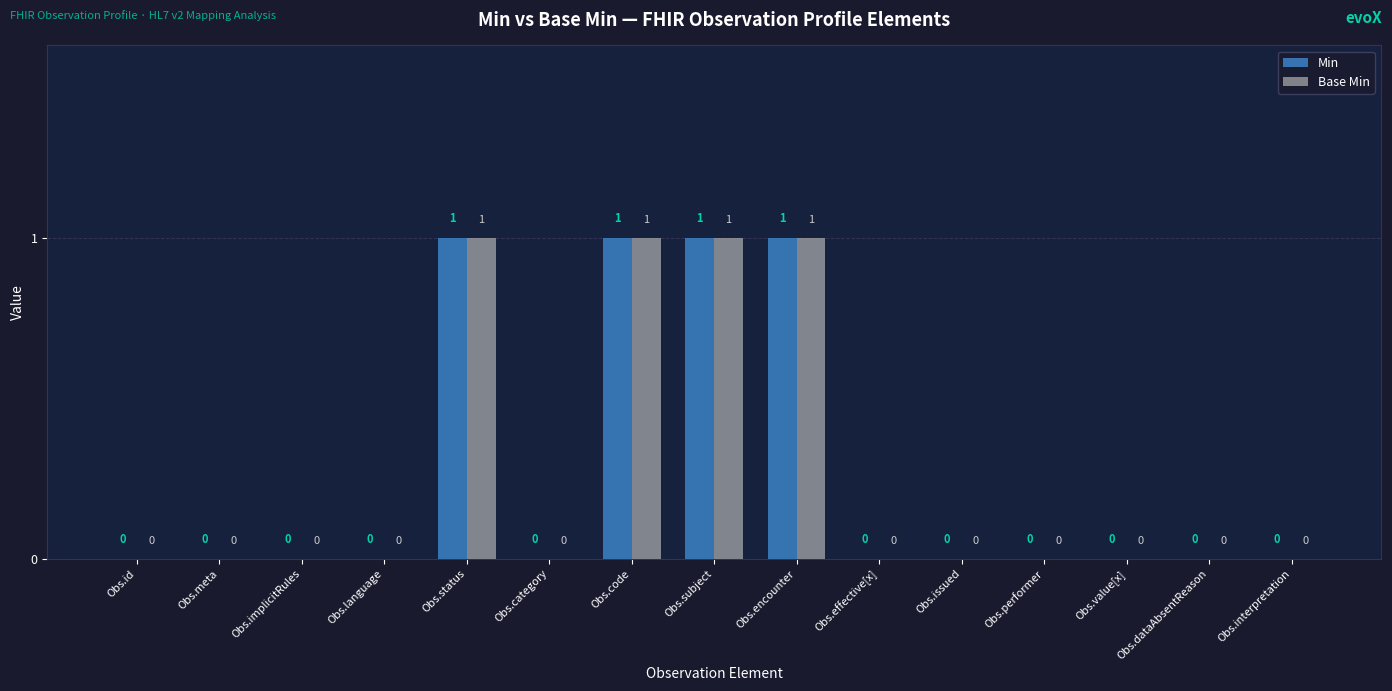

The value of Min at Obs.effective[x] is 0. True or false?

True